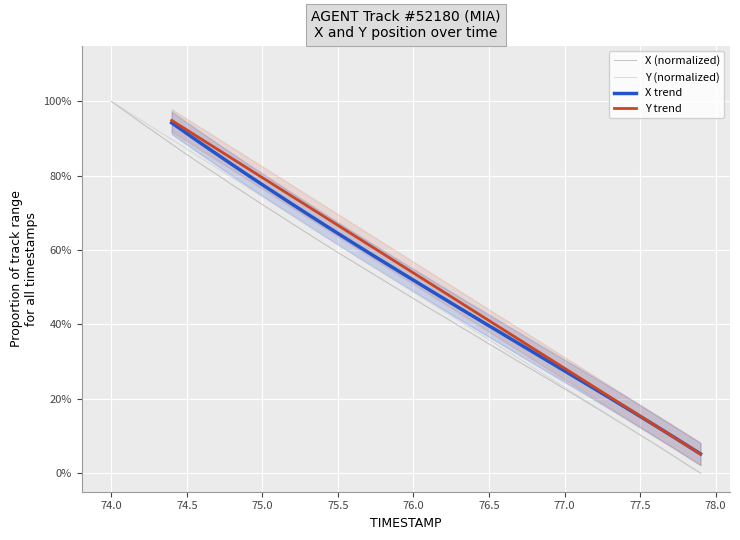

Reading left to right, list all the values displayed in this chart.

Y (normalized): 1.0	1.0	0.9	0.9	0.9	0.9	0.8	0.8	0.8	0.8	0.7	0.7	0.7	0.7	0.6	0.6	0.6	0.6	0.5	0.5	0.5	0.5	0.4	0.4	0.4	0.4	0.3	0.3	0.3	0.3	0.2	0.2	0.2	0.2	0.1	0.1	0.1	0.1	0.0	0.0
X (normalized): 1.0	1.0	0.9	0.9	0.9	0.9	0.8	0.8	0.8	0.7	0.7	0.7	0.7	0.6	0.6	0.6	0.6	0.5	0.5	0.5	0.5	0.4	0.4	0.4	0.4	0.3	0.3	0.3	0.3	0.3	0.2	0.2	0.2	0.2	0.1	0.1	0.1	0.1	0.0	0.0